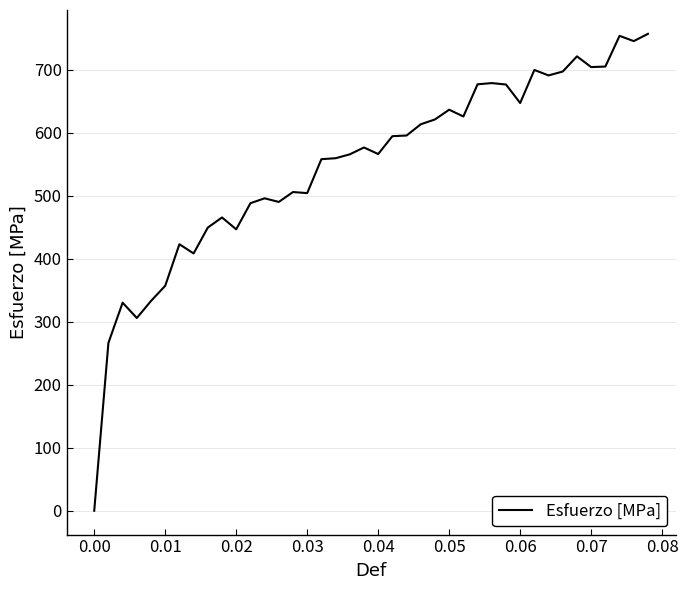

What is the difference between the maximum and minimum values?

757.1